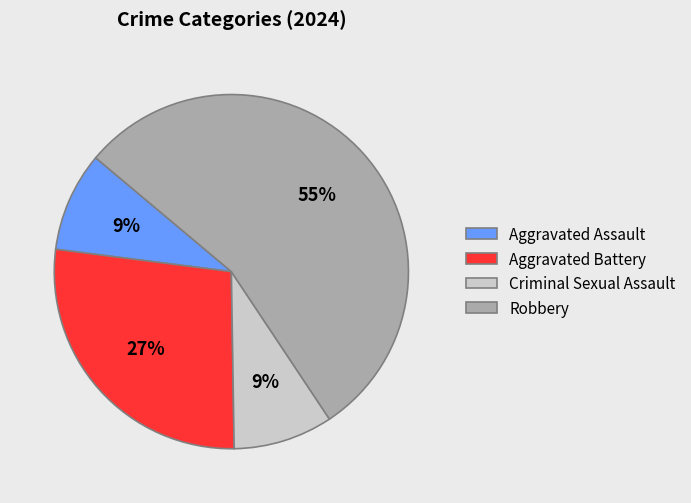

What is the majority slice?

Robbery